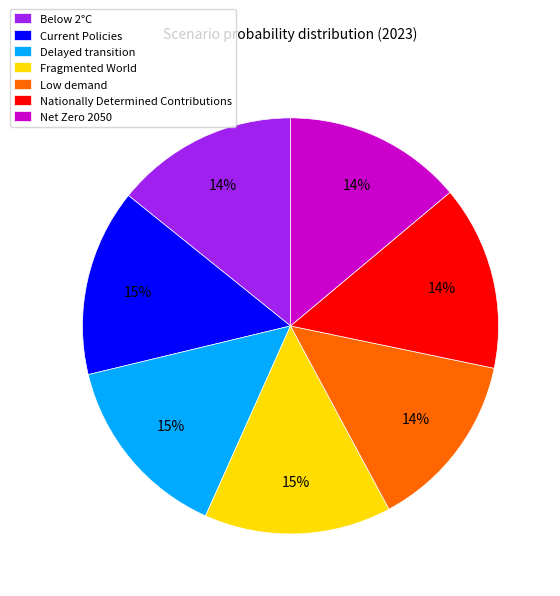

To the nearest percent, what percentage of the pie is Fragmented World?

15%